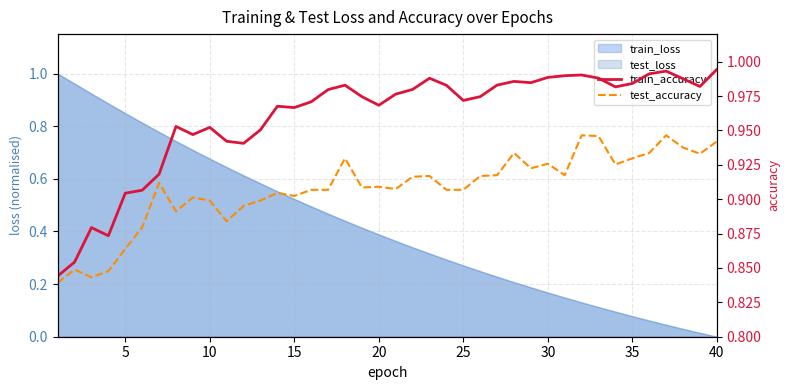

Which series has the largest total across all categories?

train_accuracy